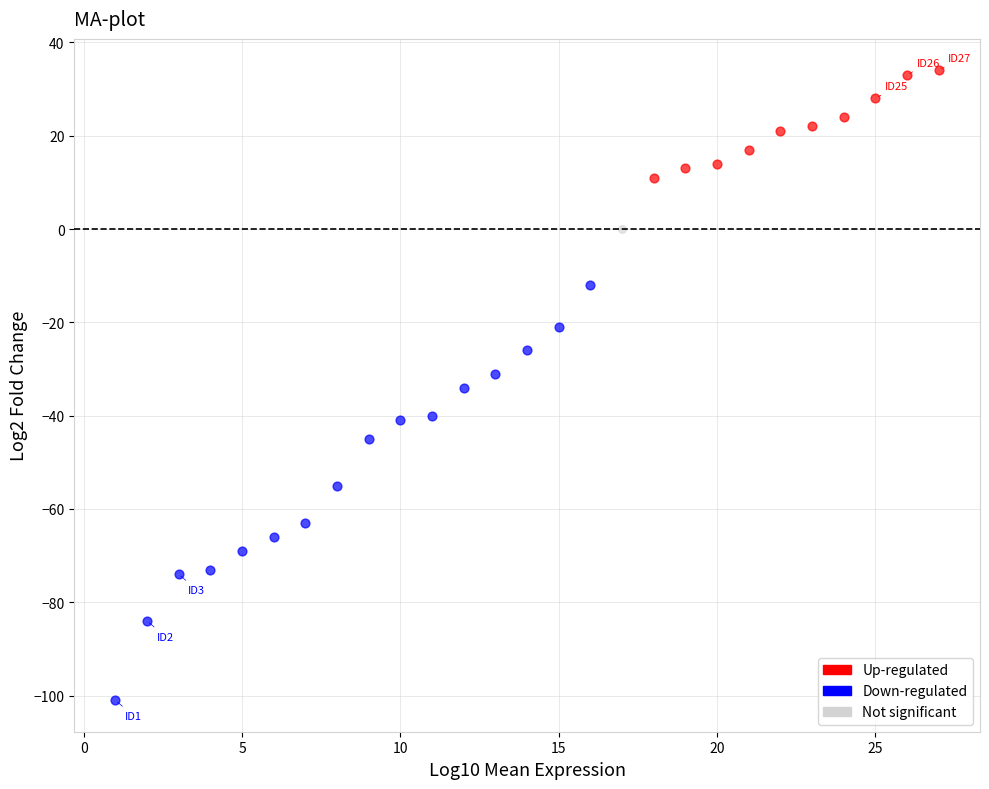

Which series reaches the minimum Y coordinate?

Down-regulated